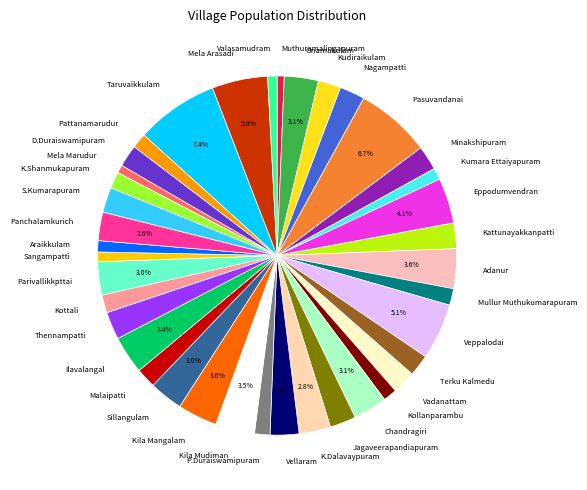

Combined, do Thennampatti and Panchalamkurich account for over 50%?

No